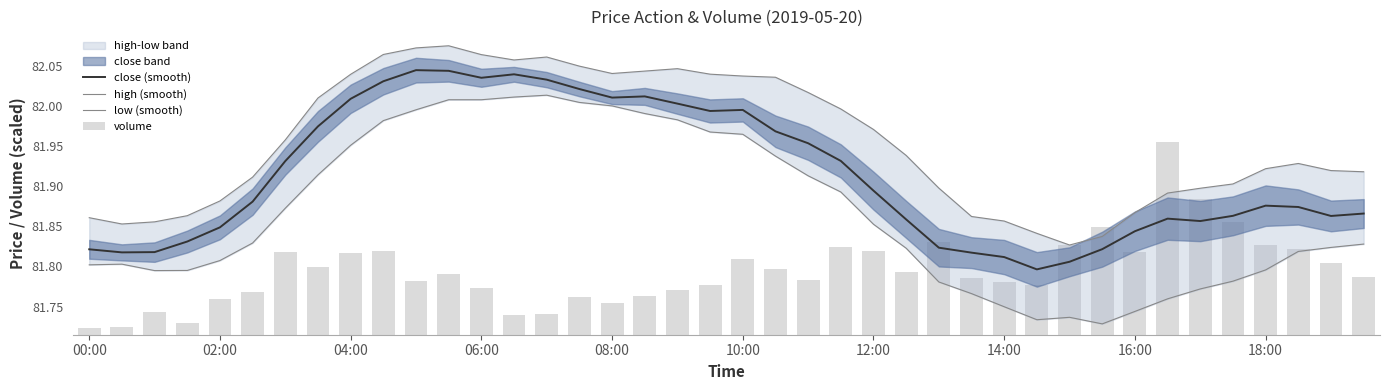

Rank the series by their maximum value, from lowest to highest.

volume, low (smooth), close (smooth), high (smooth)